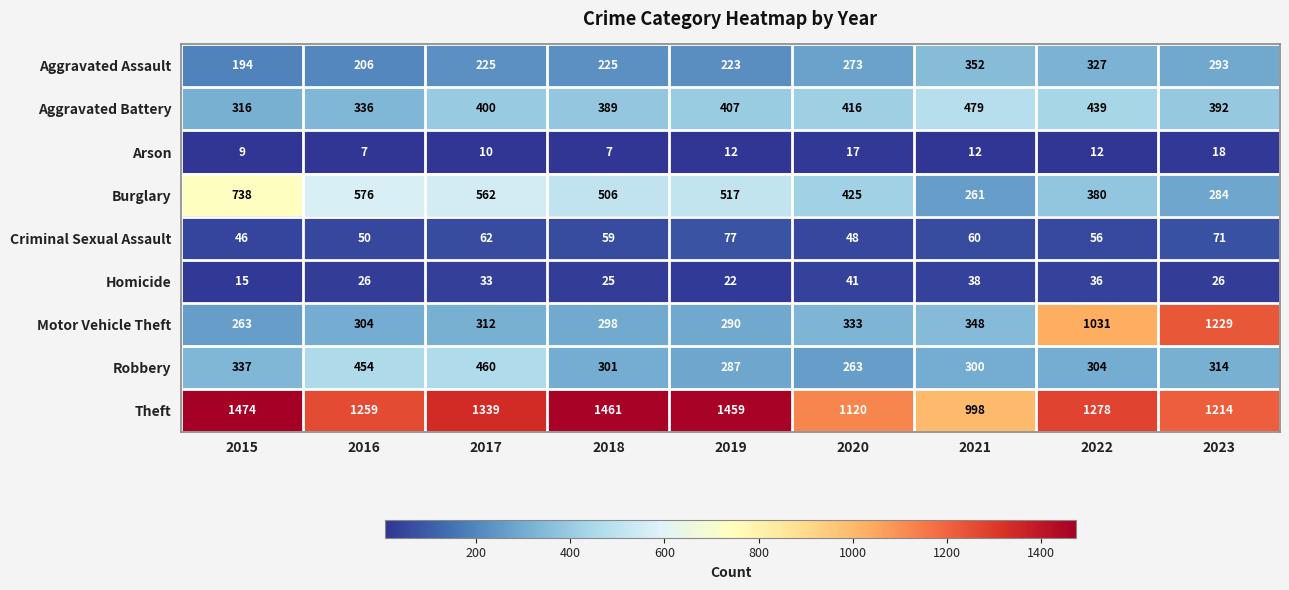

The Aggravated Assault series shows 115 at 2015. True or false?

False